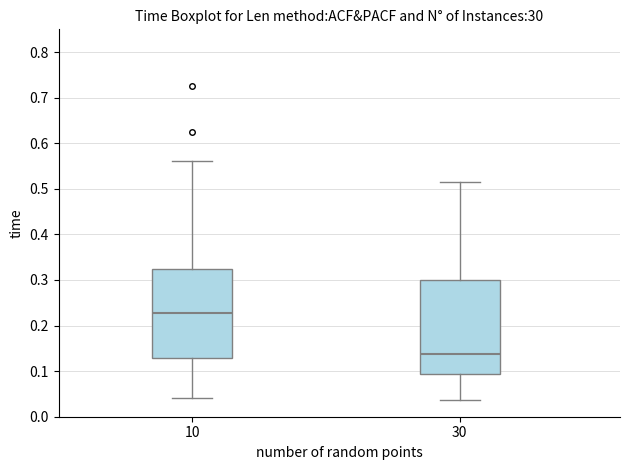

Which box is the tallest, from its lower edge to its upper edge?

30